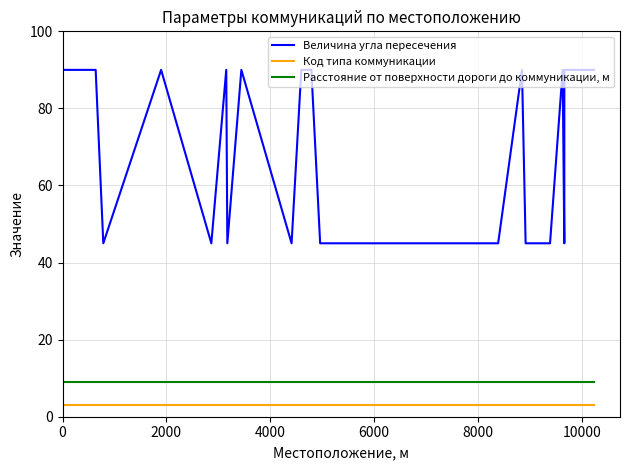

What are all the series names shown in the legend?

Величина угла пересечения, Код типа коммуникации, Расстояние от поверхности дороги до коммуникации, м